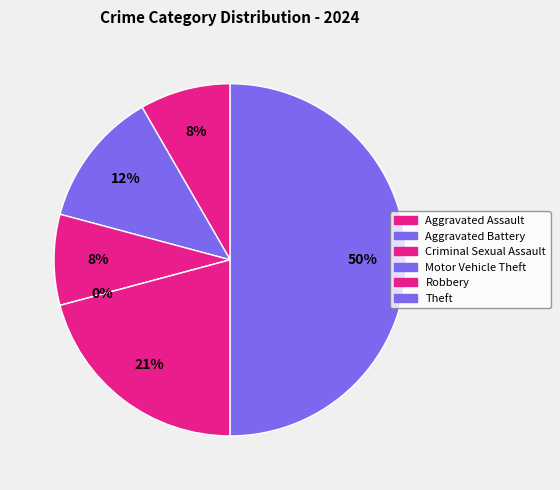

What is the smallest slice in the pie chart?

Motor Vehicle Theft